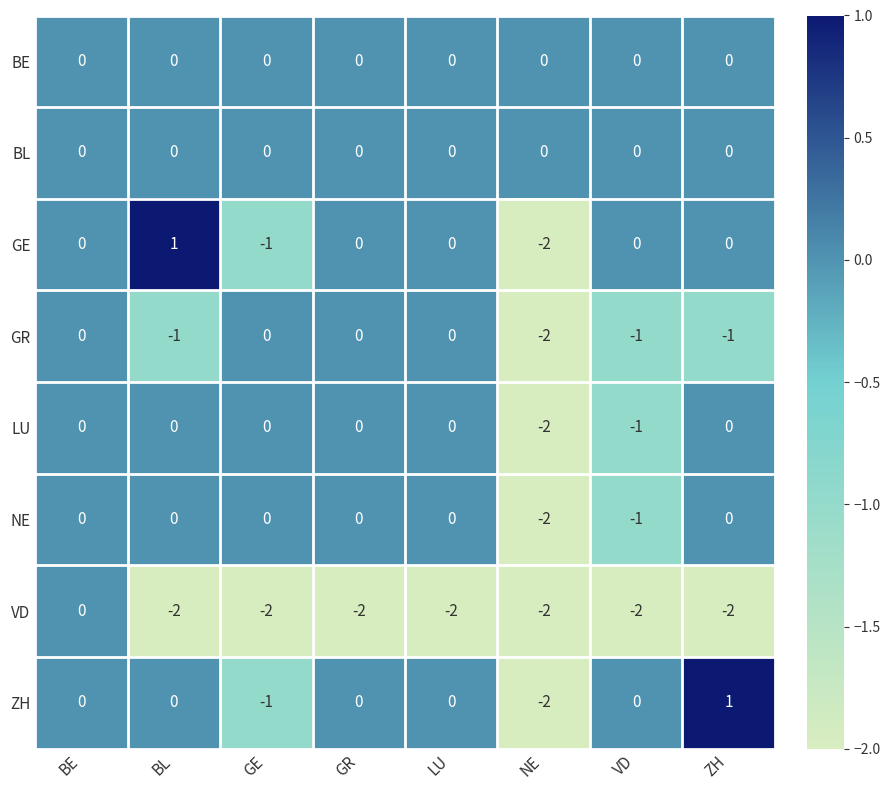

Is the value of VD at NE greater than the value of ZH at LU?

No